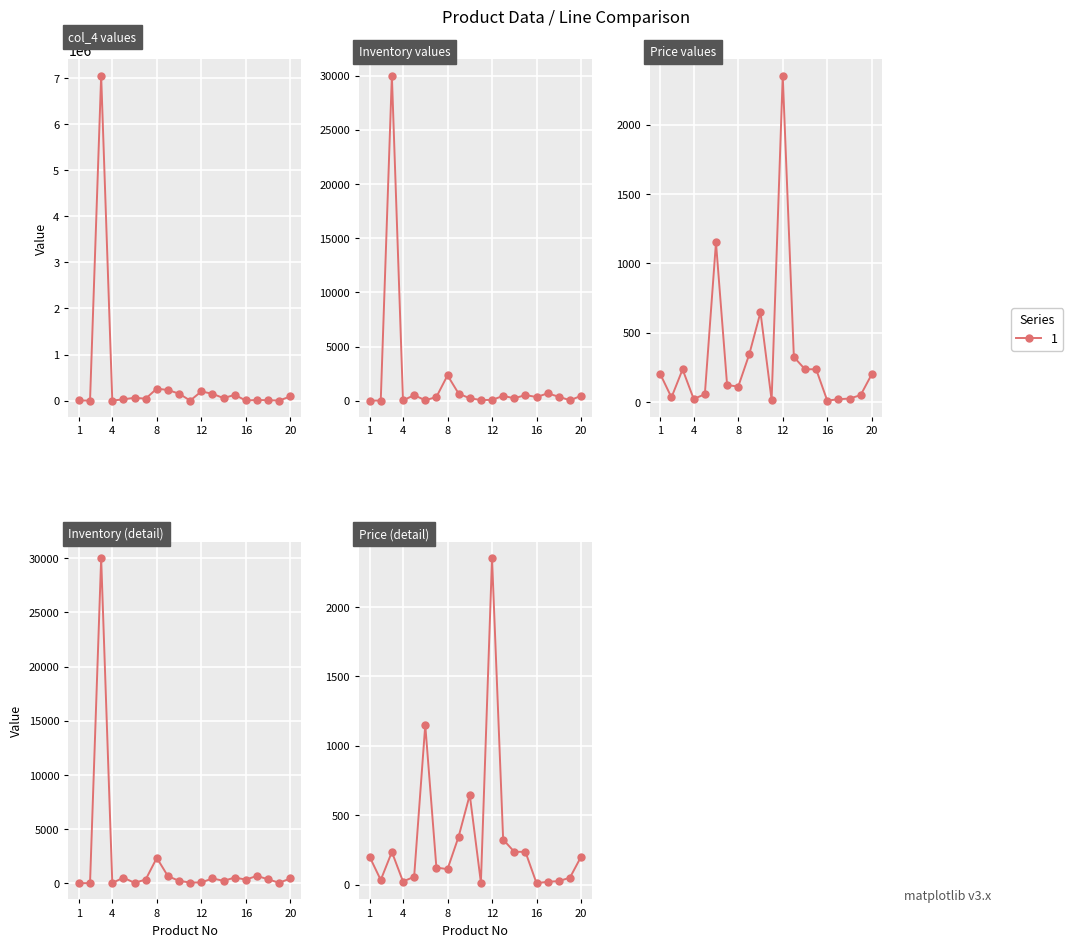

Rank the categories by col_4 value from lowest to highest.

2, 4, 11, 19, 16, 1, 18, 17, 5, 7, 14, 6, 20, 15, 13, 10, 12, 9, 8, 3